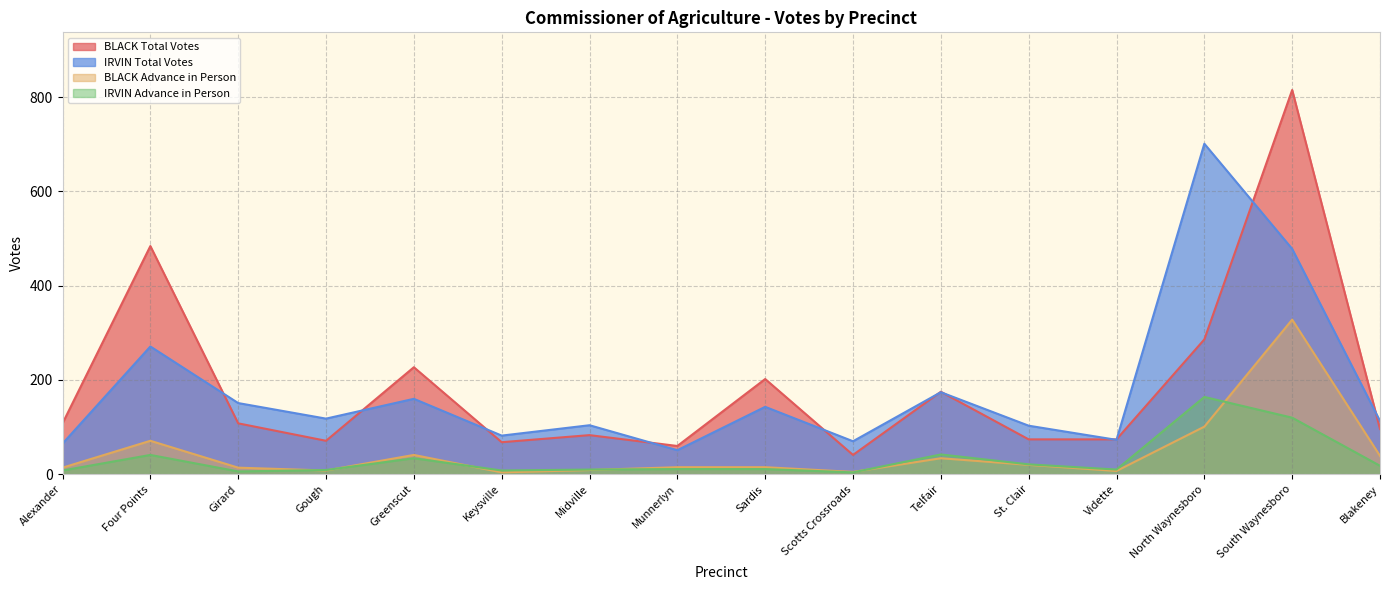

What is the value of the IRVIN Advance in Person point at the 1st from the left?

8